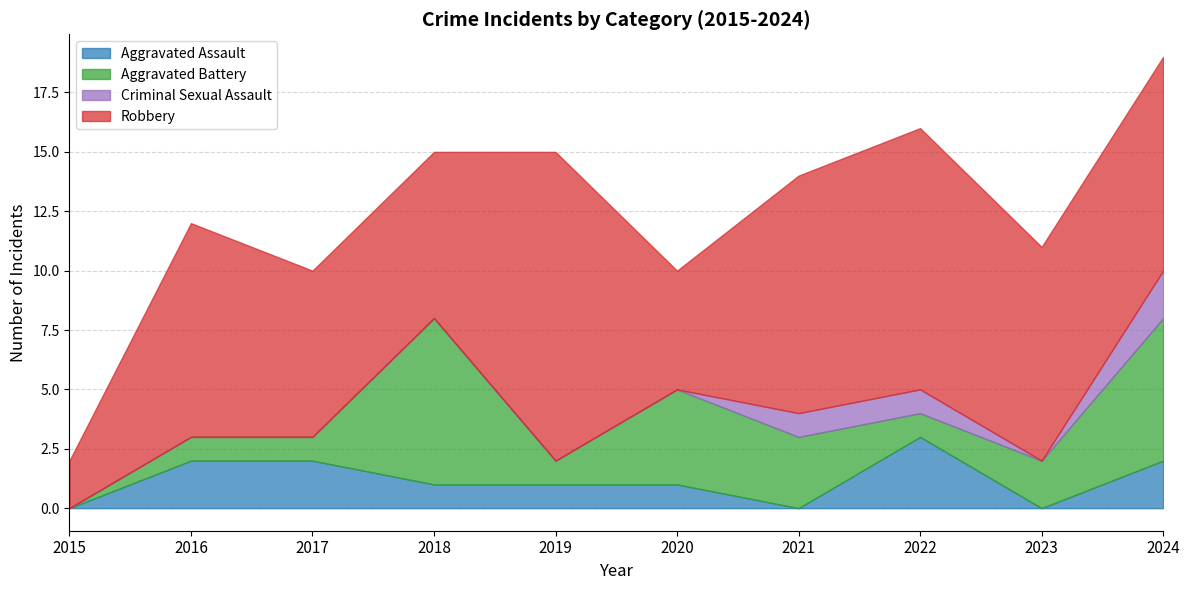

At how many categories does at least one series exceed 9?

3